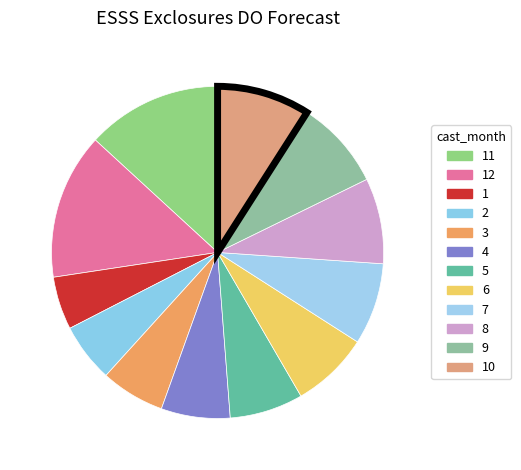

True or false: 7 accounts for 8% of the total.

True